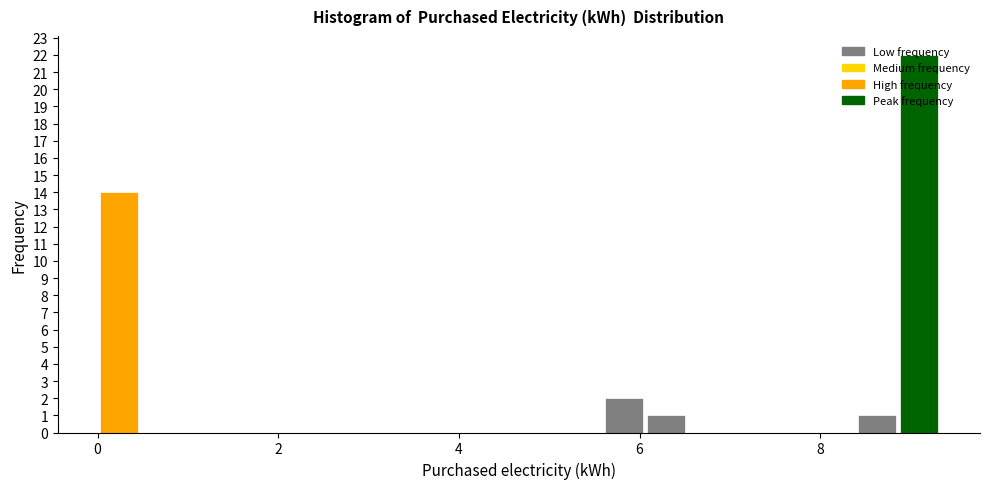

Around what value on the x-axis is the tallest bar? Give the approximate position of its centre, as read against the axis.

9.0